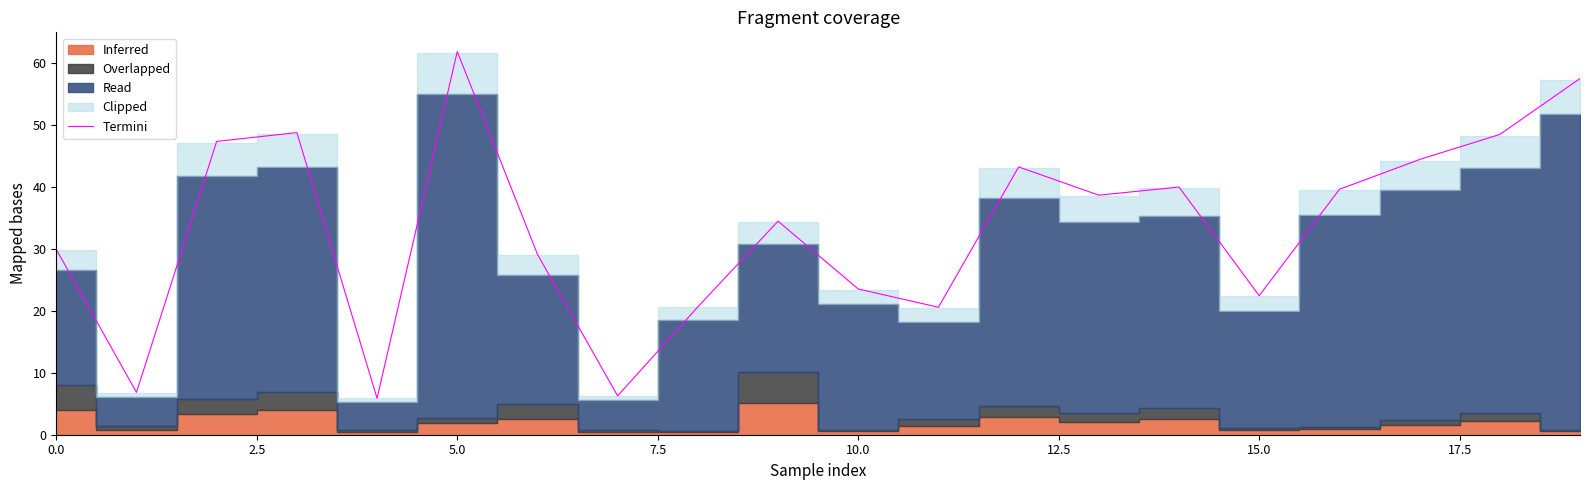

What is the maximum value shown in the chart?

61.8